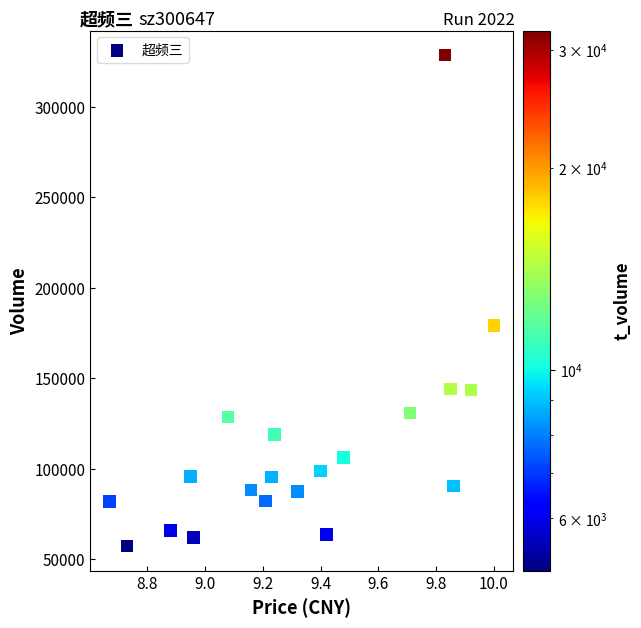

What Y value in the scatter plot is closest to 192956?

179288